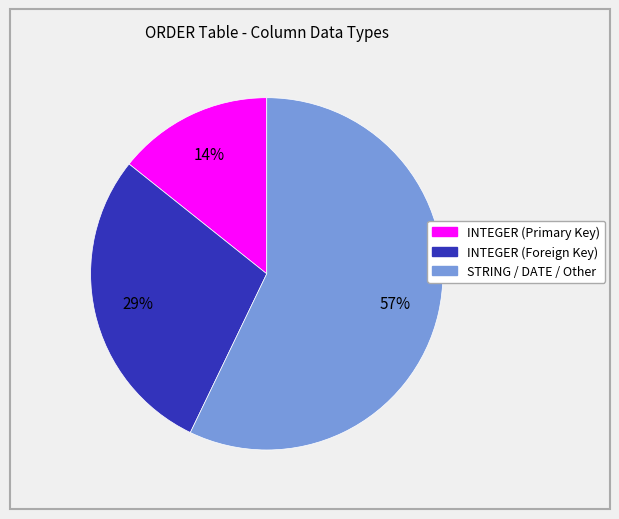

To the nearest percent, what is the difference between the largest and smallest slice percentages?

43%